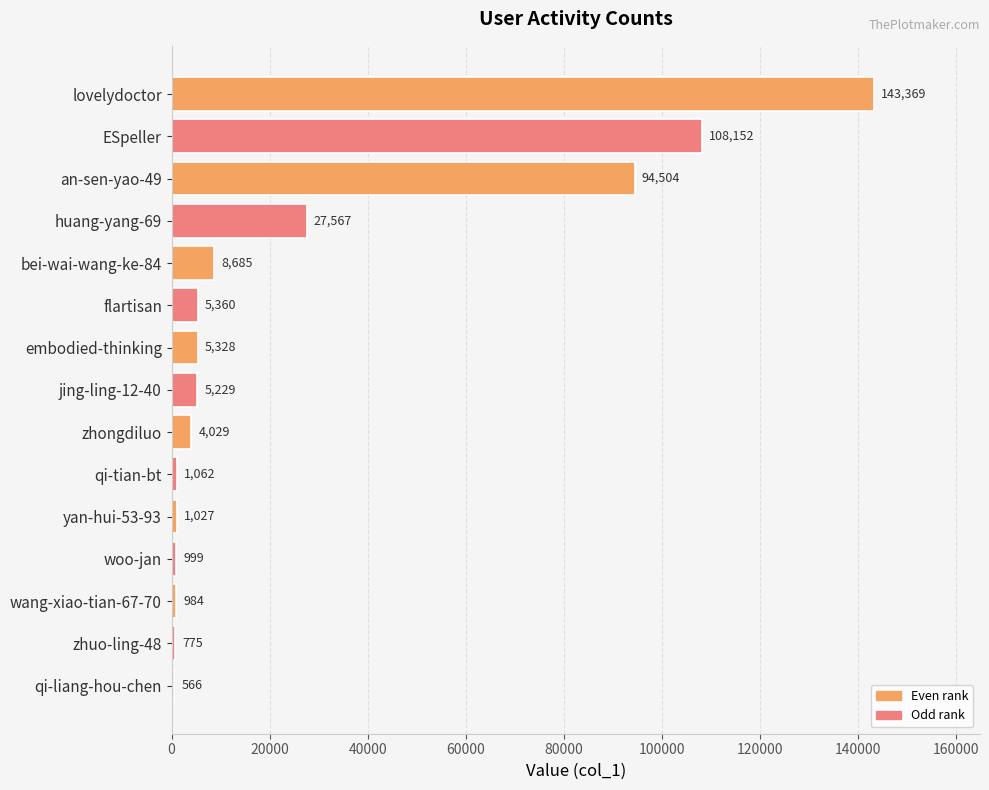

Count the number of categories in the chart.

15